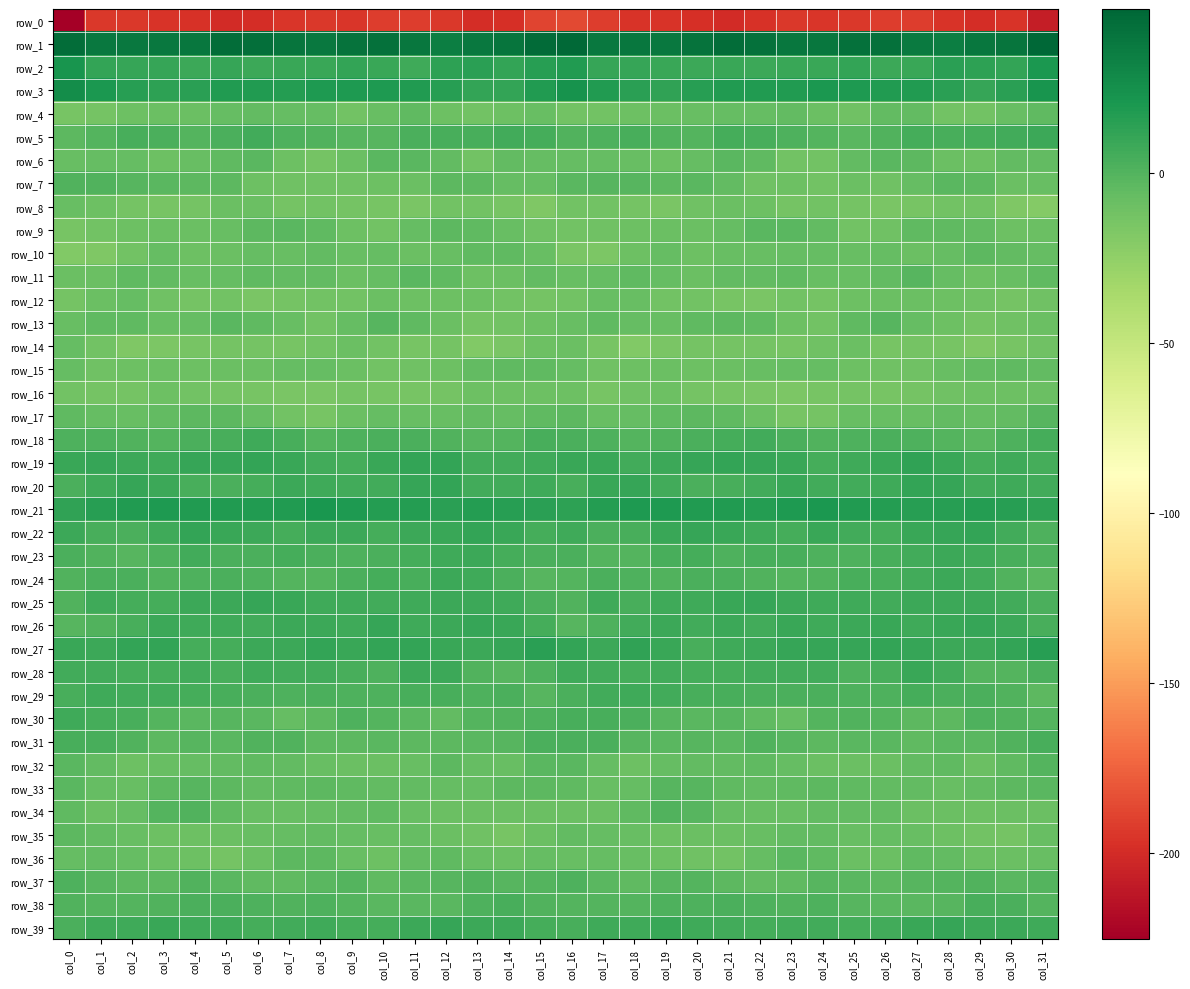

How many data points does each series have?

32